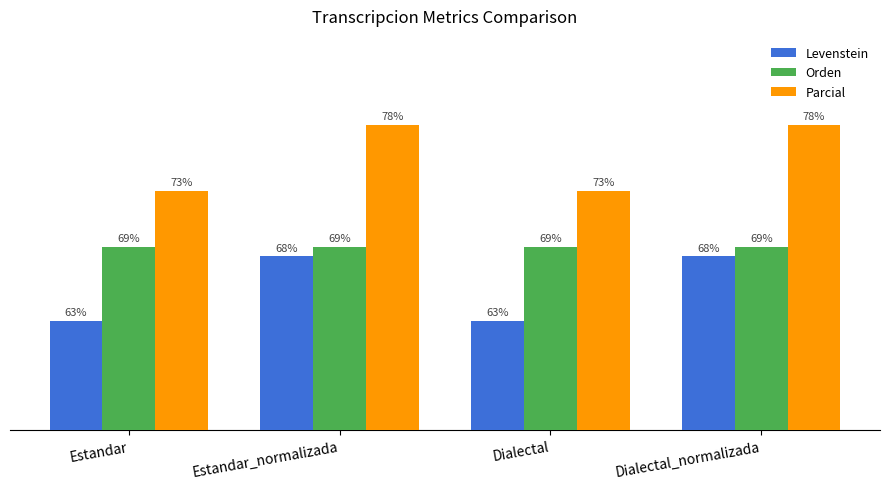

Where does the Levenstein series first go above 68?

Estandar_normalizada